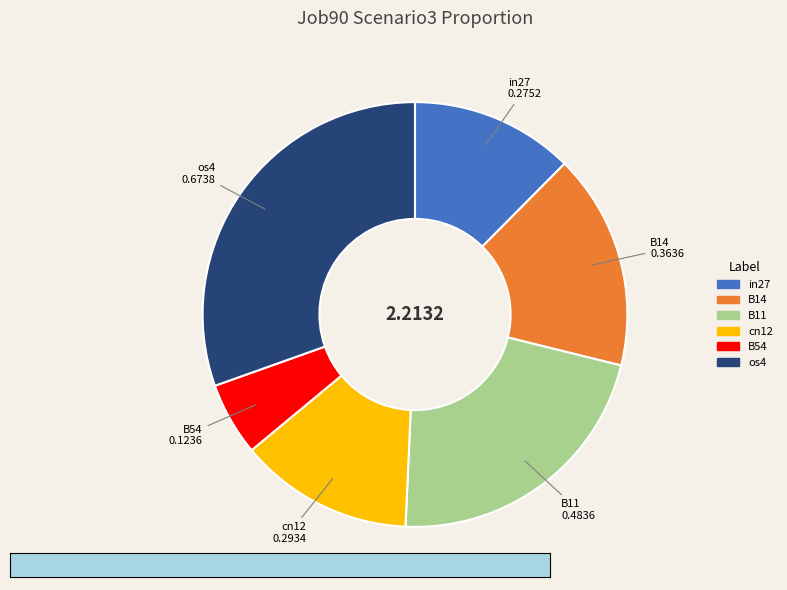

How many slices are in this pie chart?

6